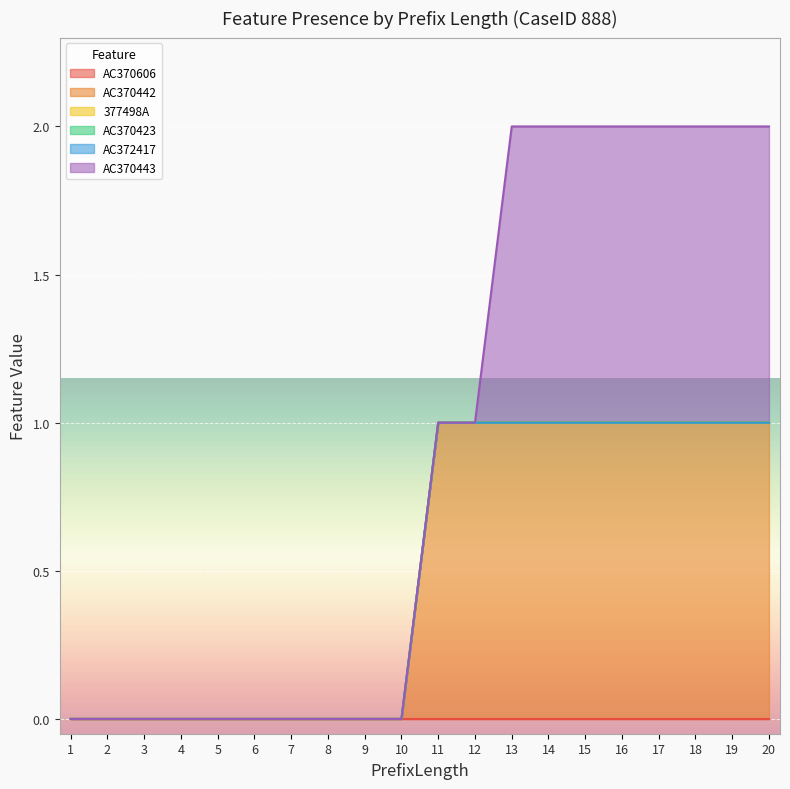

True or false: AC370423 has more than 1 interior local peaks.

False